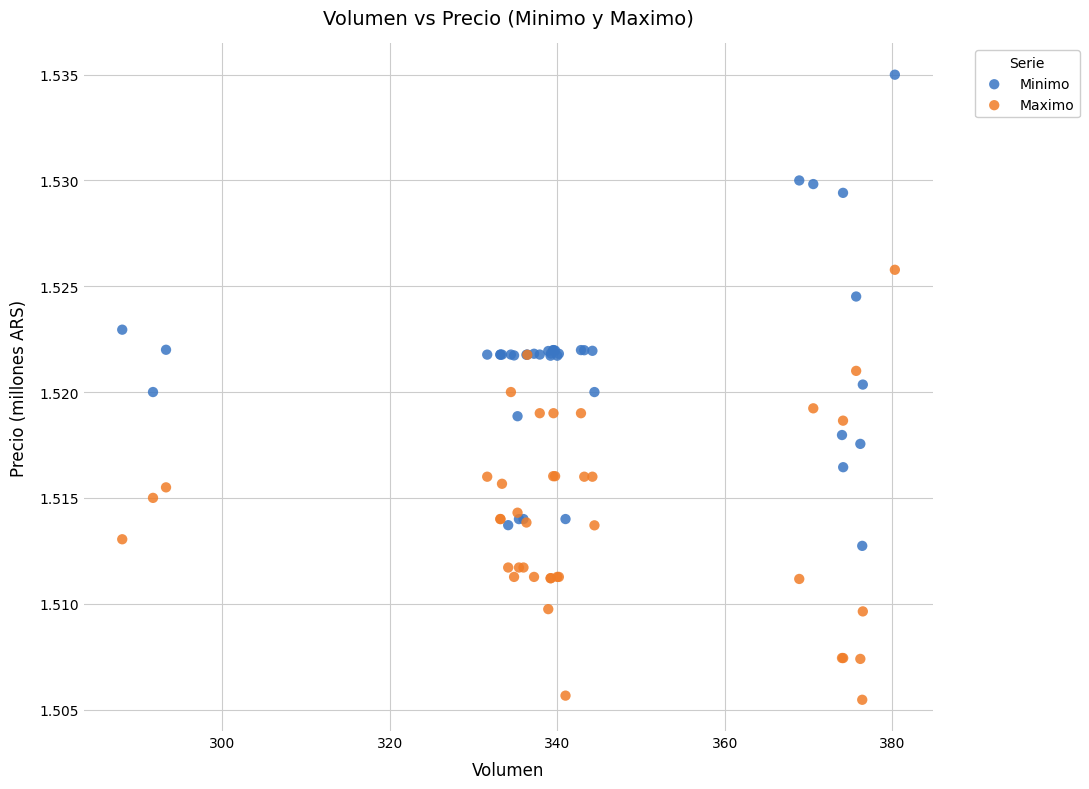

Which series has the largest Y range (max minus min)?

Minimo